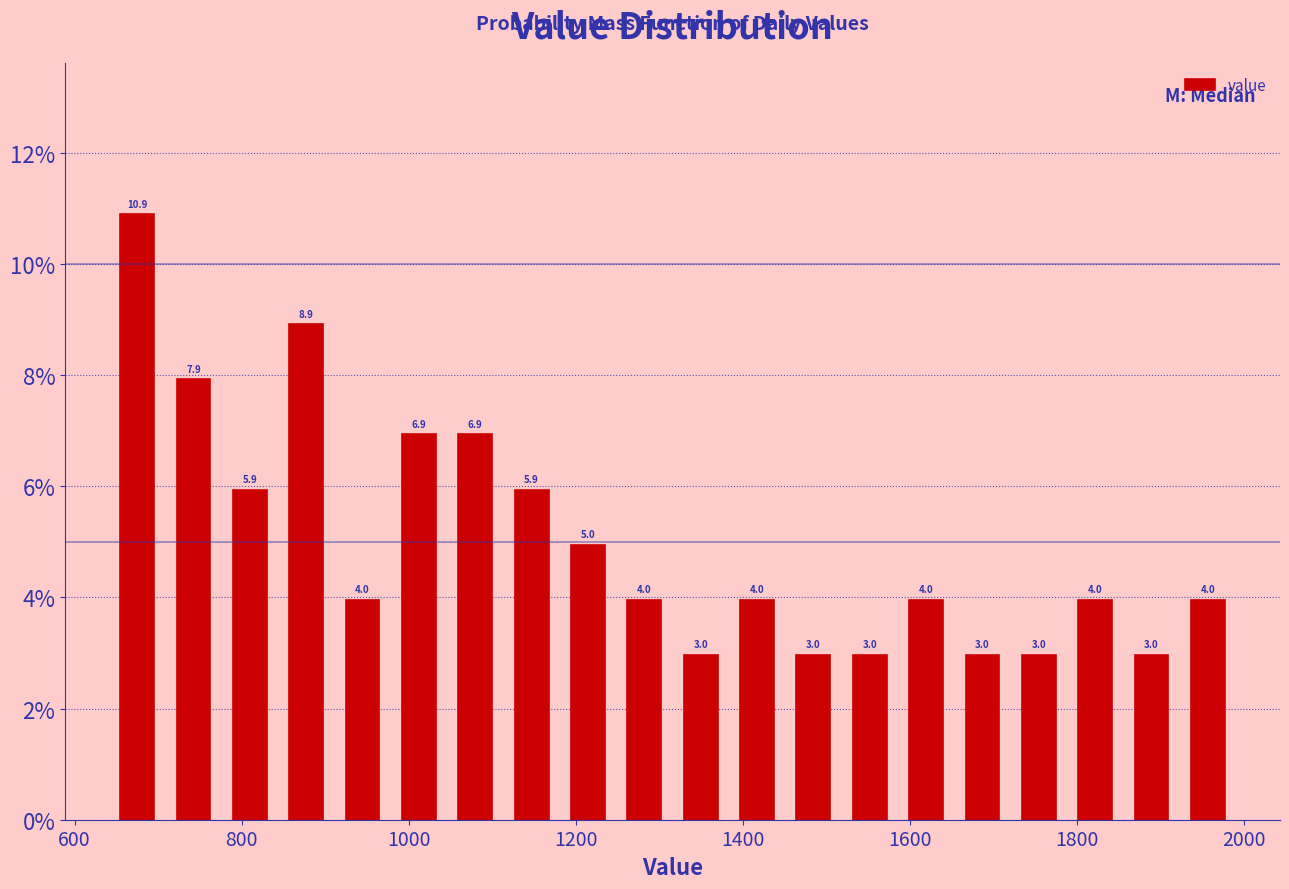

Read against the x-axis, roughly where is the centre of the tallest bar?

680